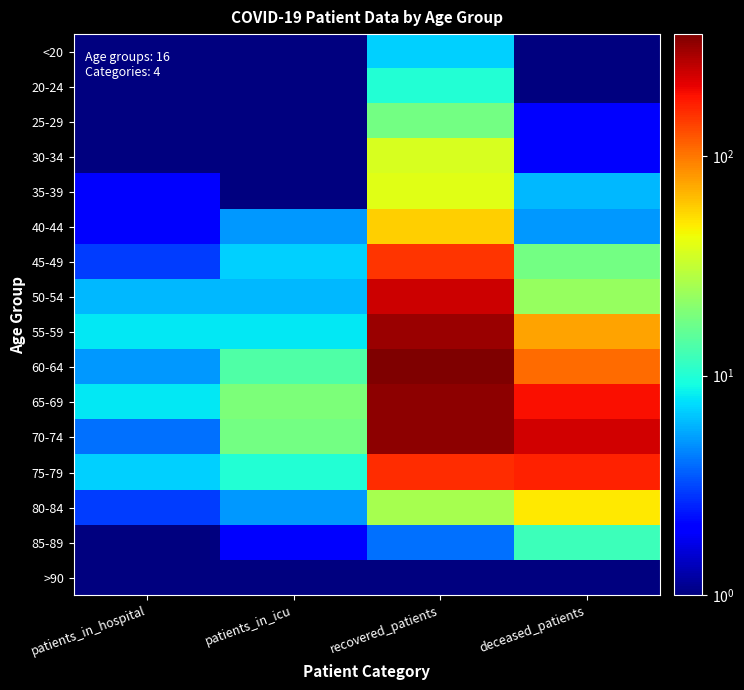

Reading left to right, transcribe all the data shown in this chart.

<20: patients_in_hospital=0.5	patients_in_icu=0.5	recovered_patients=7.0	deceased_patients=1.0
20-24: patients_in_hospital=1.0	patients_in_icu=0.5	recovered_patients=10.0	deceased_patients=0.5
25-29: patients_in_hospital=1.0	patients_in_icu=0.5	recovered_patients=18.0	deceased_patients=2.0
30-34: patients_in_hospital=0.5	patients_in_icu=1.0	recovered_patients=36.0	deceased_patients=2.0
35-39: patients_in_hospital=2.0	patients_in_icu=0.5	recovered_patients=39.0	deceased_patients=6.0
40-44: patients_in_hospital=2.0	patients_in_icu=5.0	recovered_patients=57.0	deceased_patients=5.0
45-49: patients_in_hospital=3.0	patients_in_icu=7.0	recovered_patients=151.0	deceased_patients=18.0
50-54: patients_in_hospital=6.0	patients_in_icu=6.0	recovered_patients=237.0	deceased_patients=23.0
55-59: patients_in_hospital=8.0	patients_in_icu=8.0	recovered_patients=308.0	deceased_patients=76.0
60-64: patients_in_hospital=5.0	patients_in_icu=14.0	recovered_patients=358.0	deceased_patients=108.0
65-69: patients_in_hospital=8.0	patients_in_icu=19.0	recovered_patients=330.0	deceased_patients=191.0
70-74: patients_in_hospital=4.0	patients_in_icu=18.0	recovered_patients=331.0	deceased_patients=236.0
75-79: patients_in_hospital=7.0	patients_in_icu=10.0	recovered_patients=160.0	deceased_patients=171.0
80-84: patients_in_hospital=3.0	patients_in_icu=5.0	recovered_patients=26.0	deceased_patients=49.0
85-89: patients_in_hospital=0.5	patients_in_icu=2.0	recovered_patients=4.0	deceased_patients=12.0
>90: patients_in_hospital=0.5	patients_in_icu=0.5	recovered_patients=0.5	deceased_patients=0.5